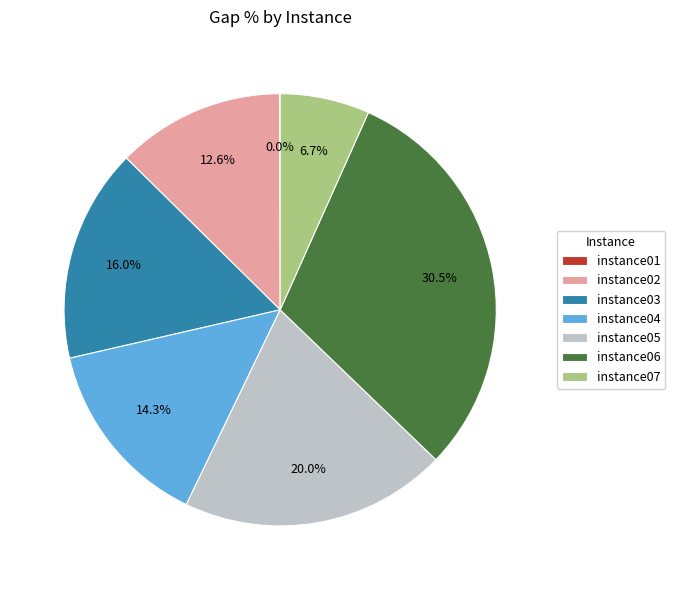

Does any single category account for the majority?

No